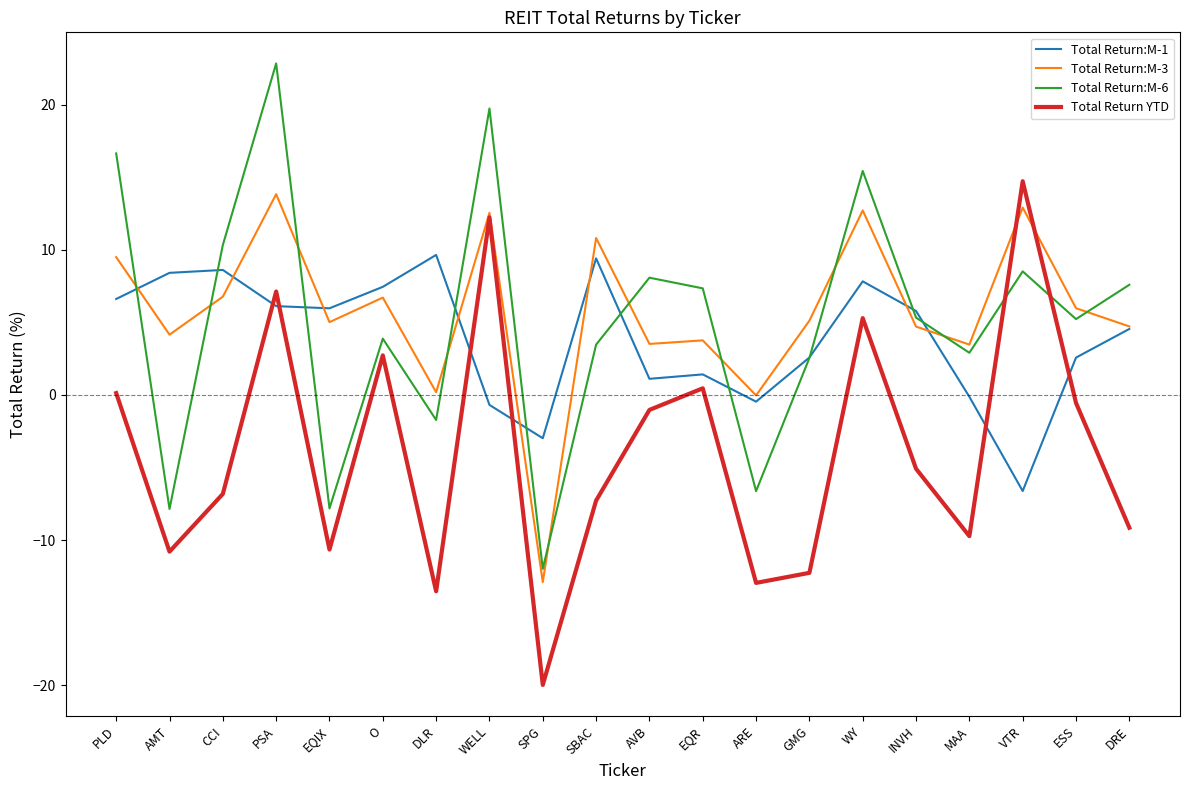

True or false: Total Return:M-1 and Total Return YTD cross at least once.

True